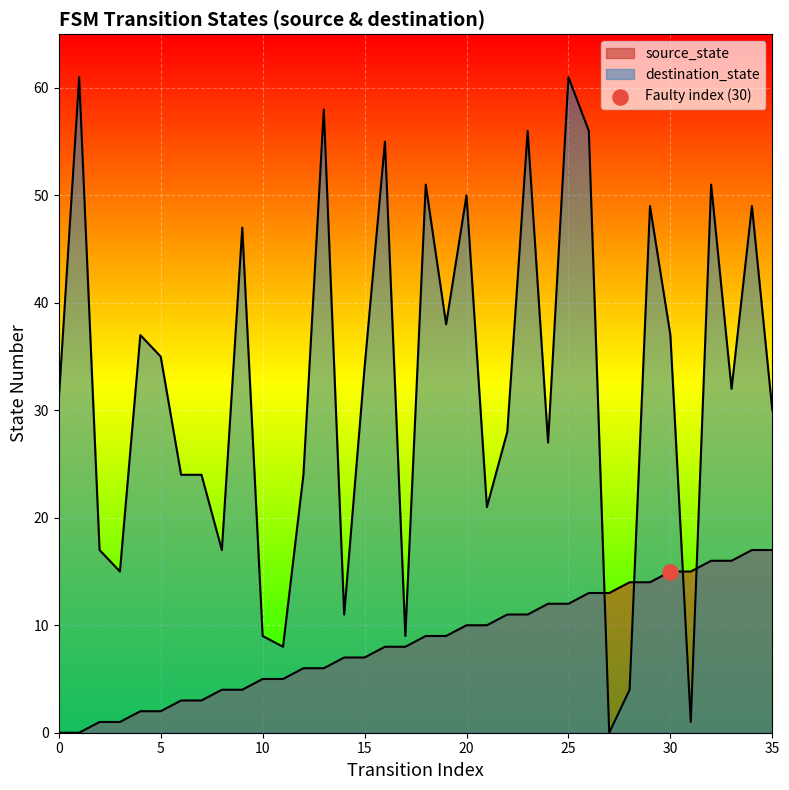

Which series has the largest total across all categories?

destination_state